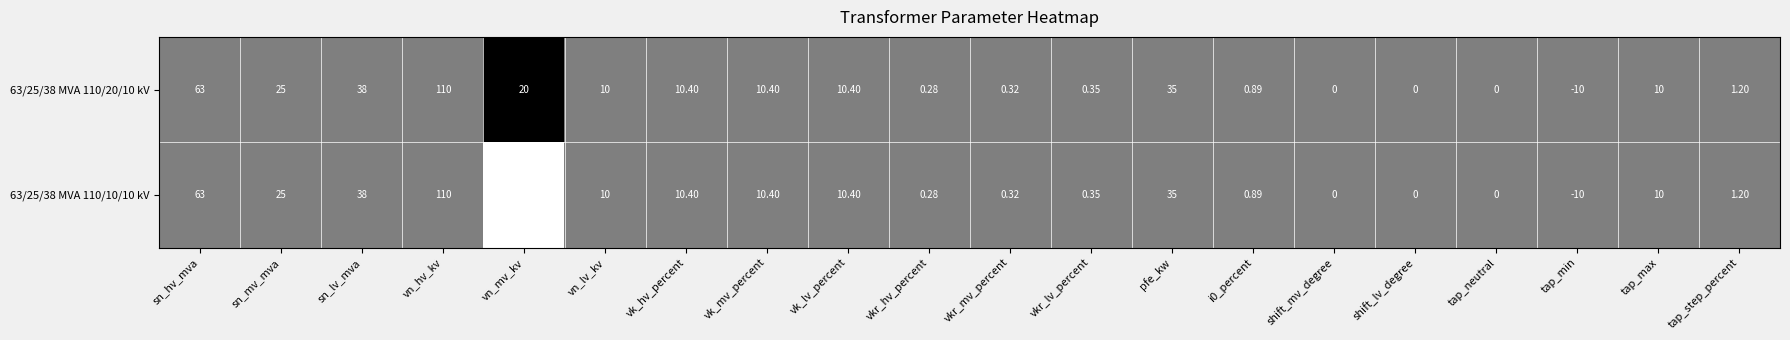

Which label corresponds to the smallest value in the chart?

tap_min